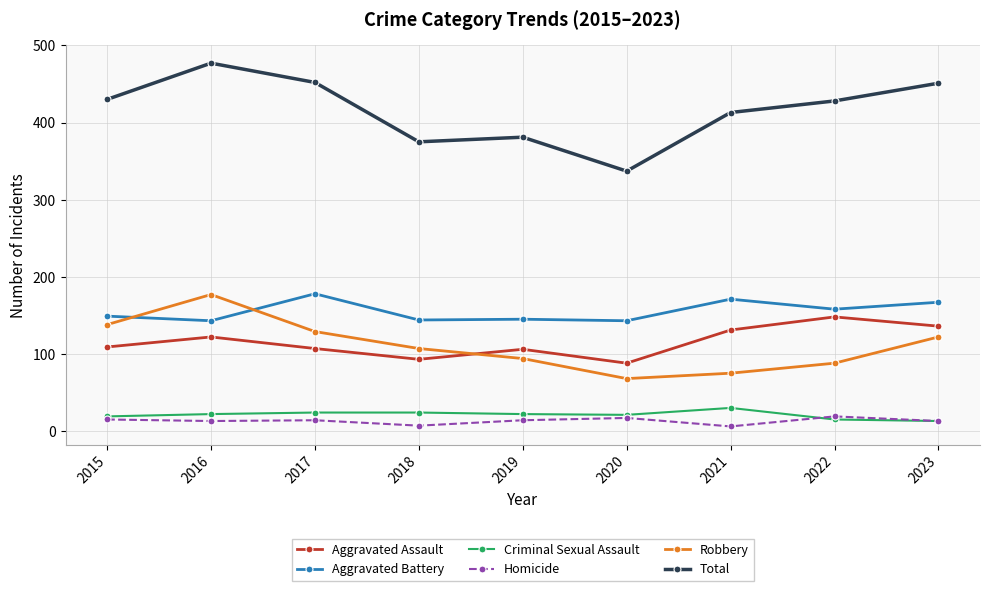

Is the value of Aggravated Battery at 2017 greater than the value of Homicide at 2015?

Yes